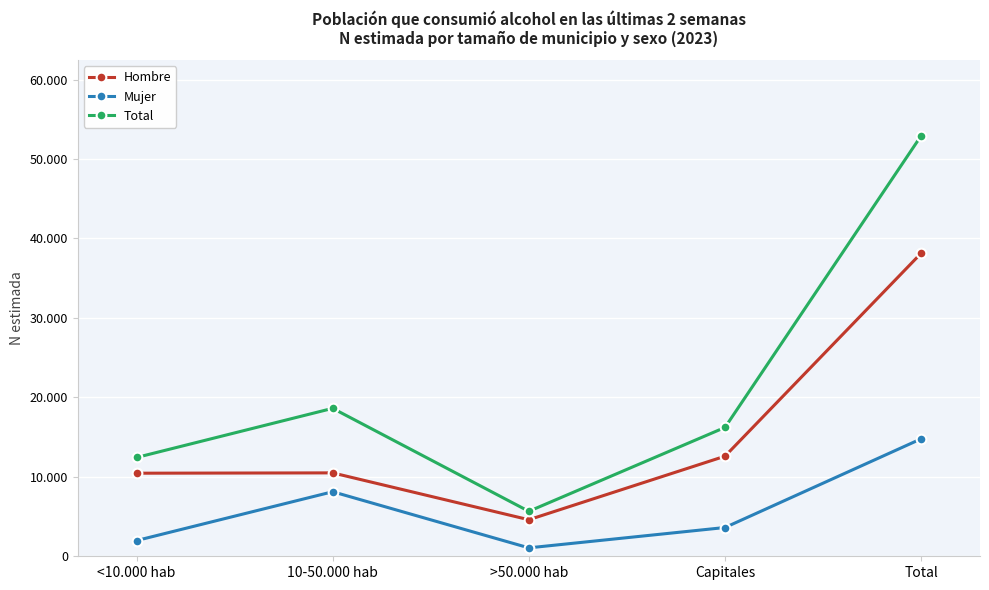

Rank the series at >50.000 hab from lowest to highest value.

Mujer, Hombre, Total